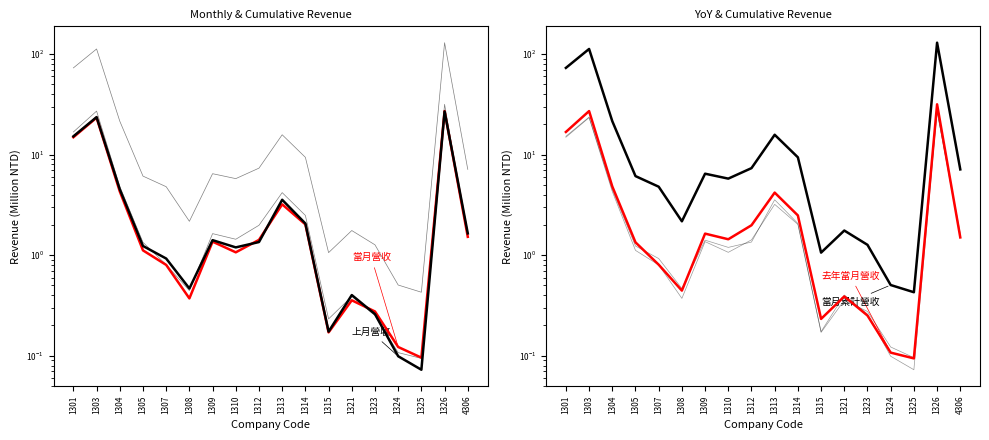

Between 1312 and 1314, which is larger?

1314